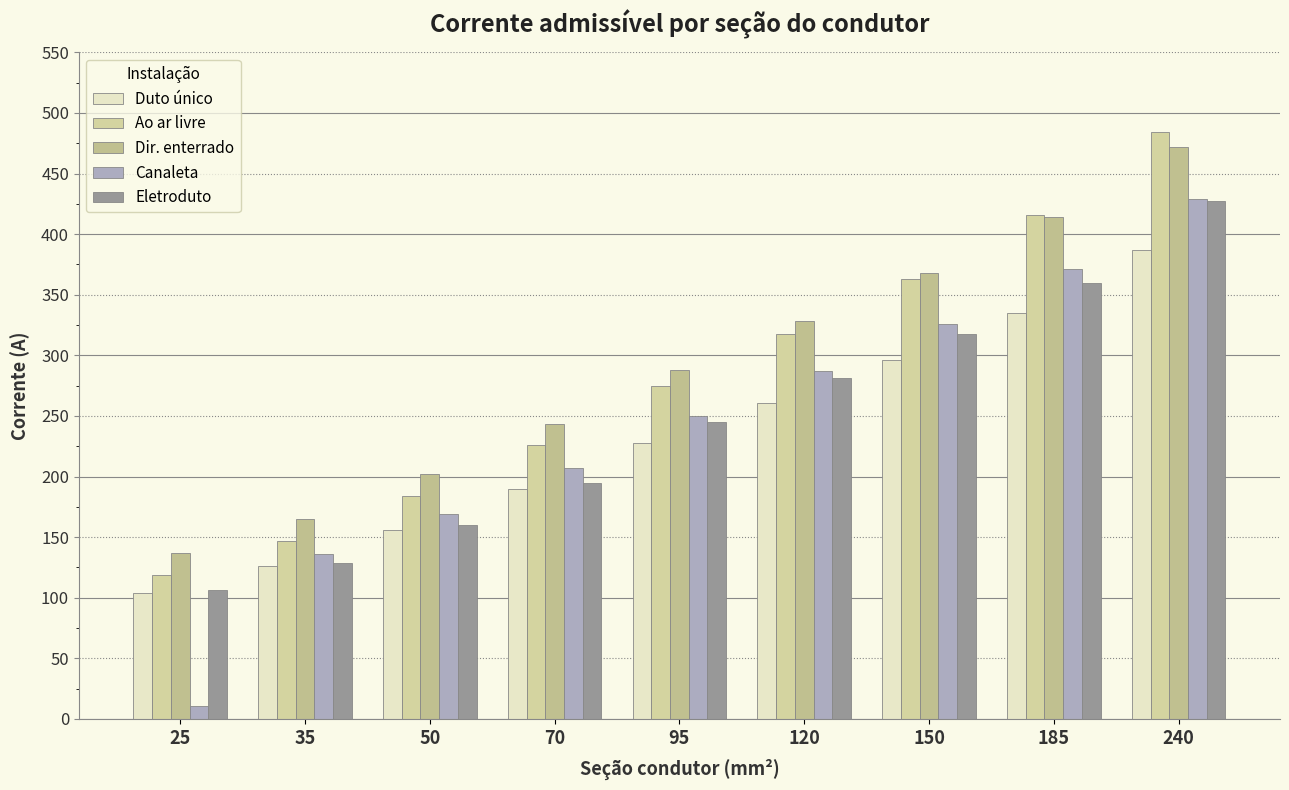

Read the Duto único value at 70, to the nearest 10.

190